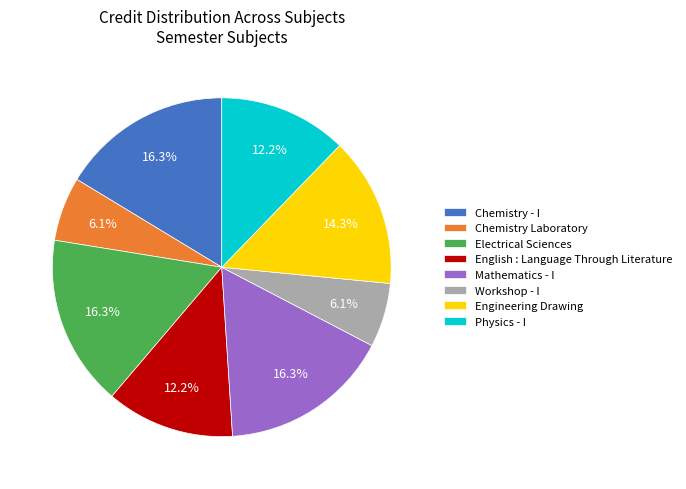

What portion of the pie excludes English : Language Through Literature?

87.8%